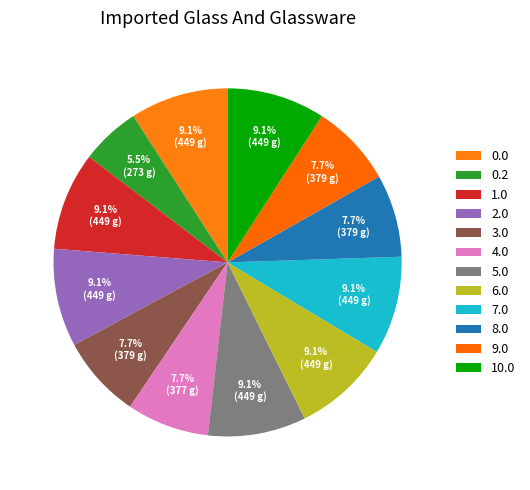

The 1.0 slice represents 9% of the pie. True or false?

True